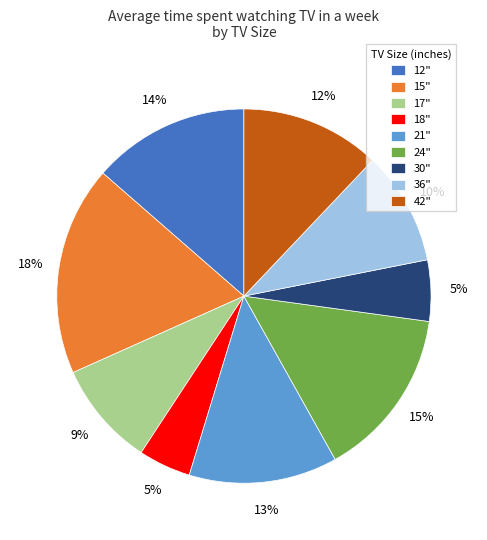

What is the largest slice in the pie chart?

15"